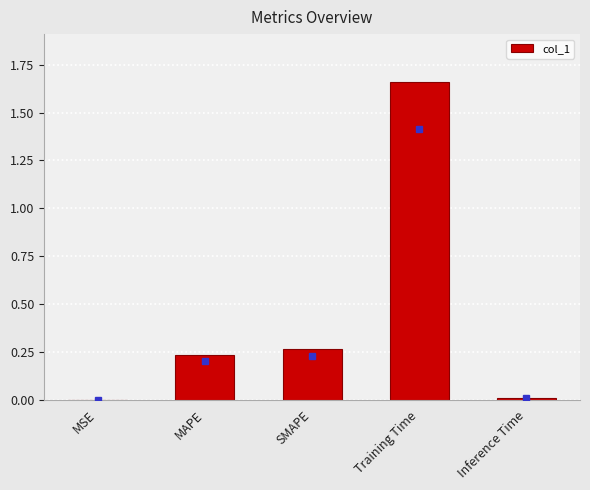

At which category does the chart reach its peak across all series?

Training Time